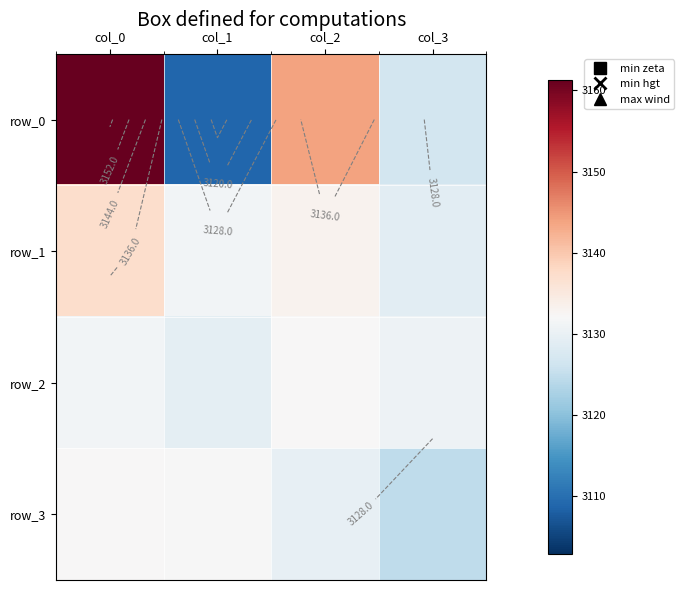

True or false: row_1 has a value of 1419.9 at col_1.

False